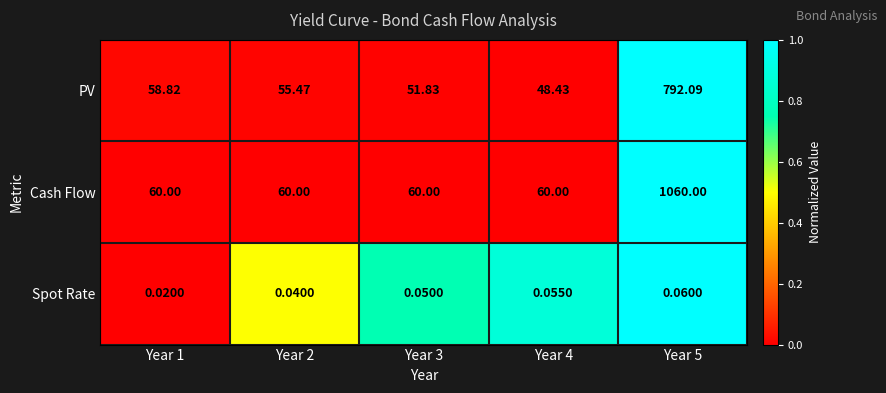

At which category is the sum across all series the highest?

Year 5